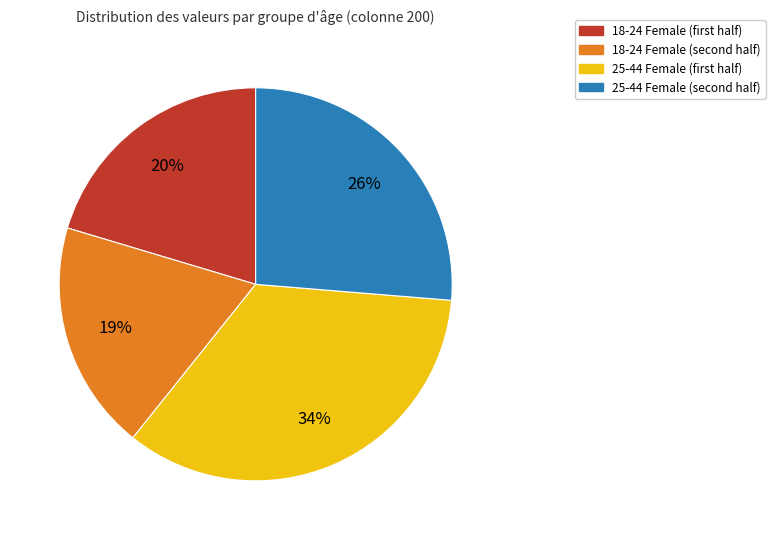

To the nearest percent, what is the average slice percentage?

25%